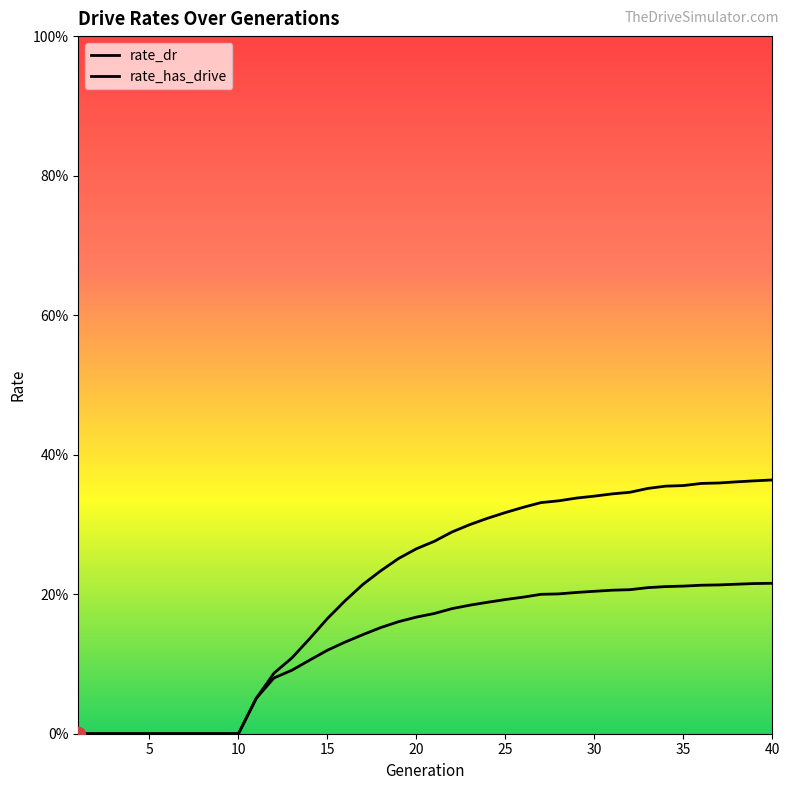

Is this an area chart (filled region under the line)?

No